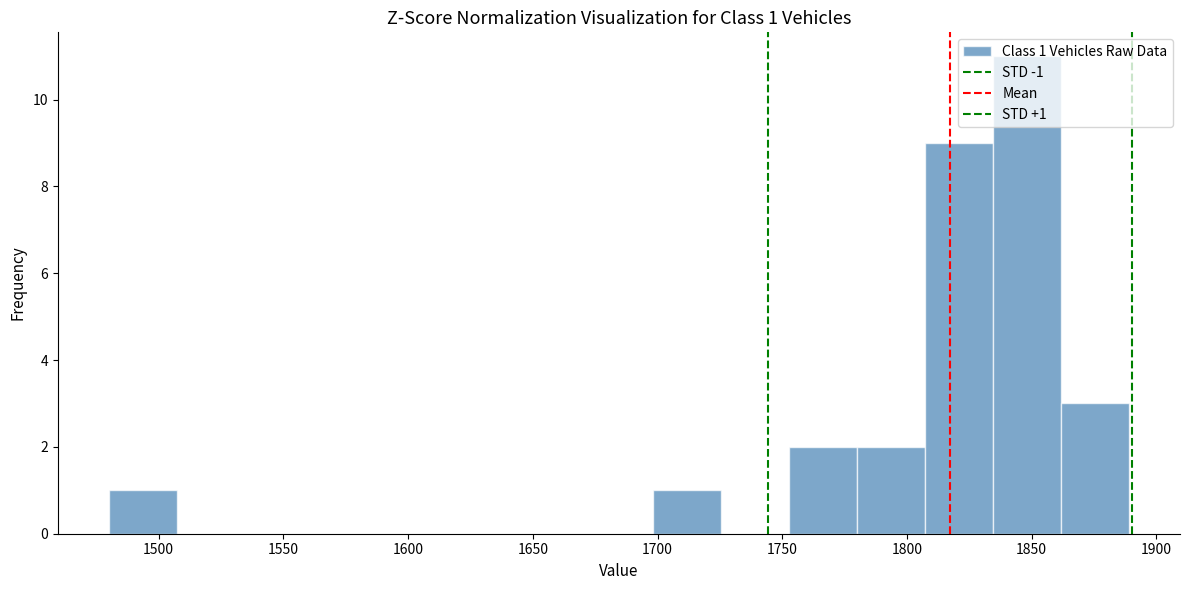

Which range on the x-axis has the tallest bar?

1835 to 1860